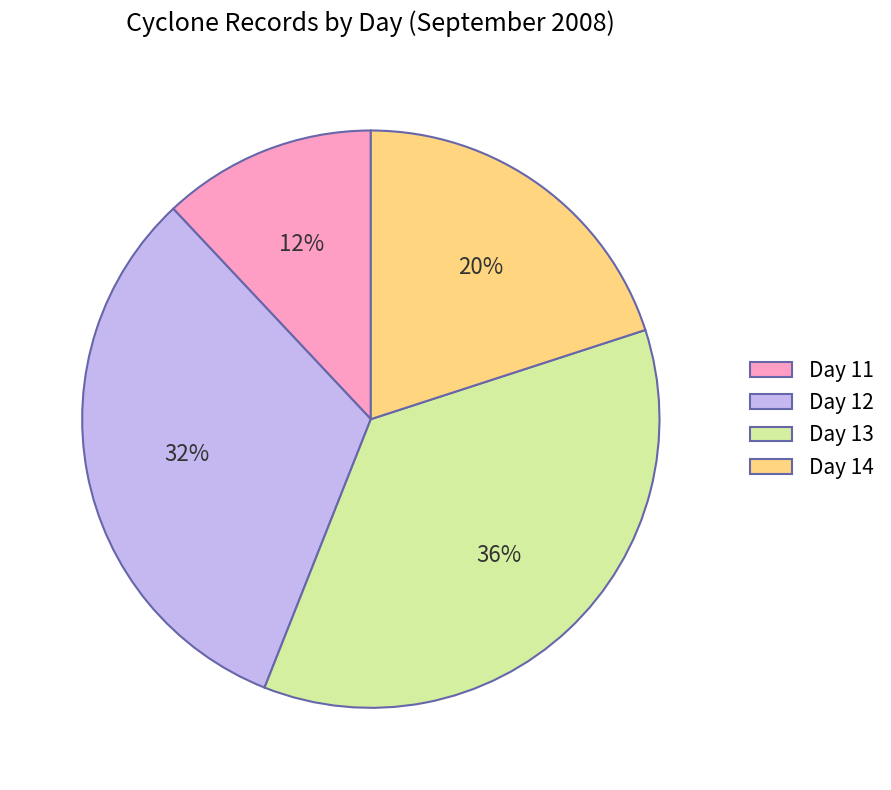

Count the number of slices in the pie.

4